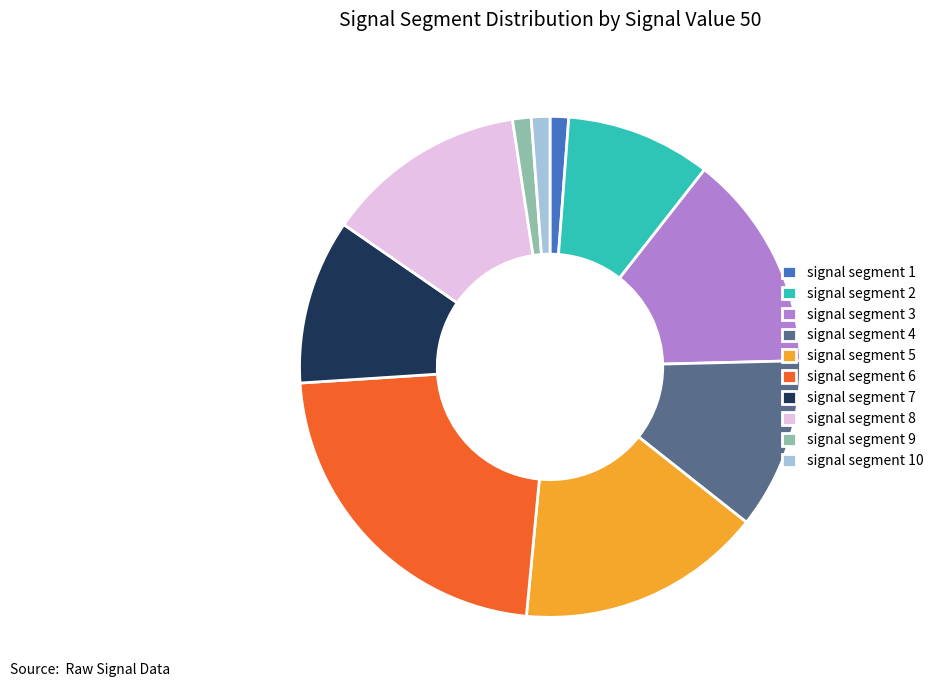

What is the ratio of the value at signal segment 10 to the value at signal segment 9?

1.0